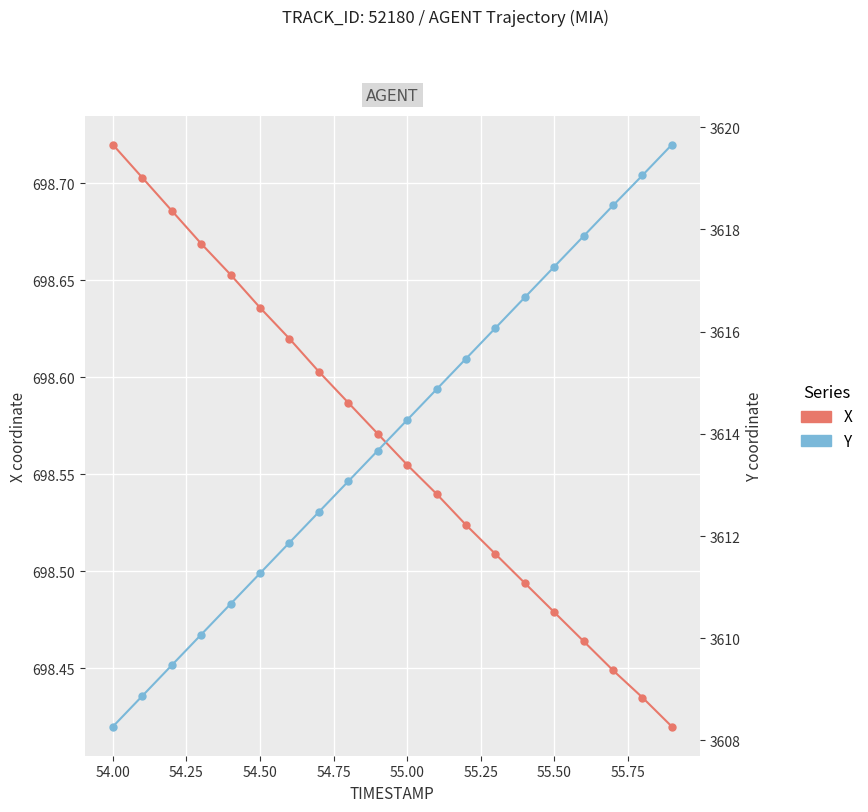

At how many categories does at least one series exceed 791?

20